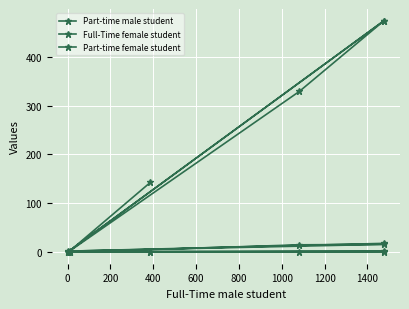

How many values in Full-Time female student are above zero?

5